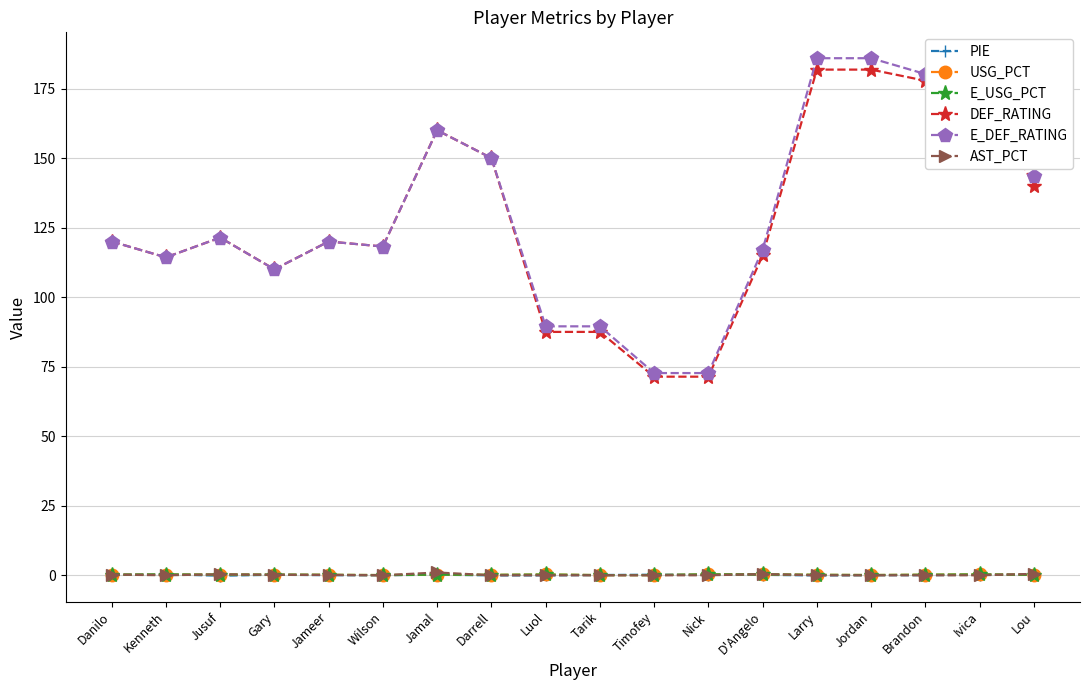

Between Jameer and Lou, which series saw the biggest shift?

E_DEF_RATING